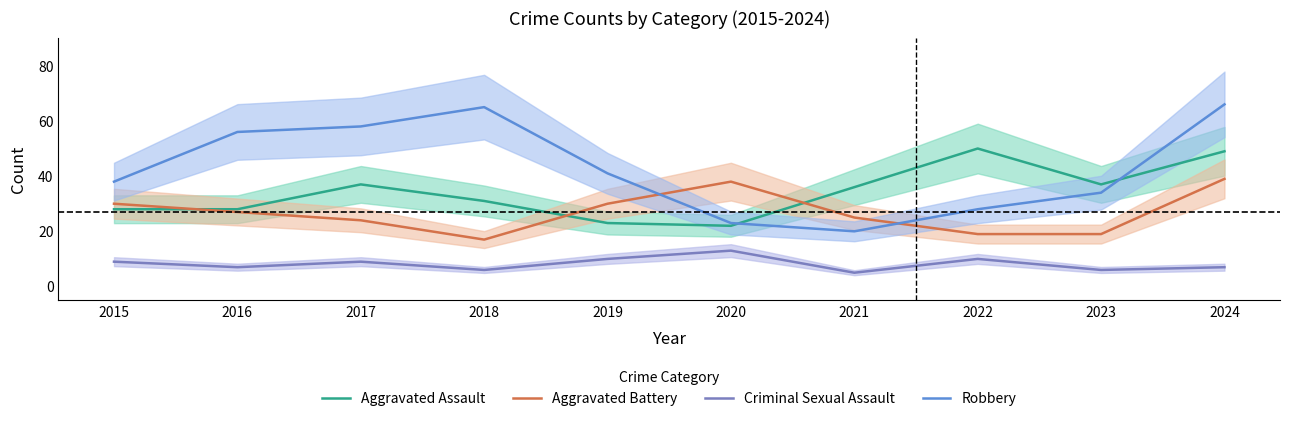

At which label does Aggravated Battery first exceed 27?

2015